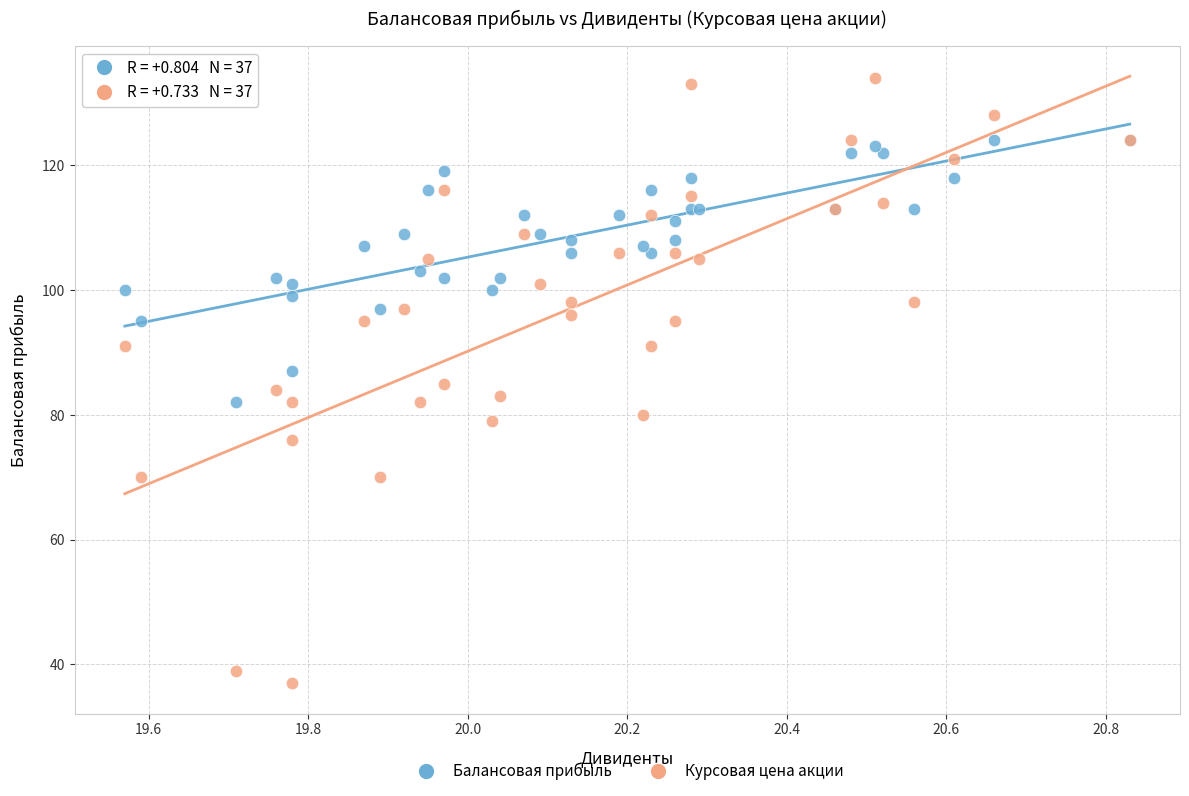

What are all the series names shown in the legend?

Балансовая прибыль, Курсовая цена акции